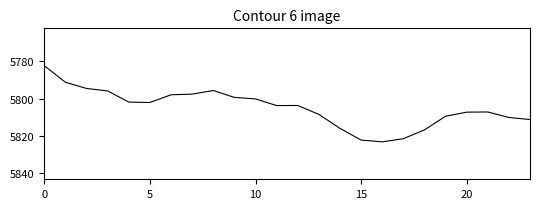

What is the greatest value displayed?

5823.1